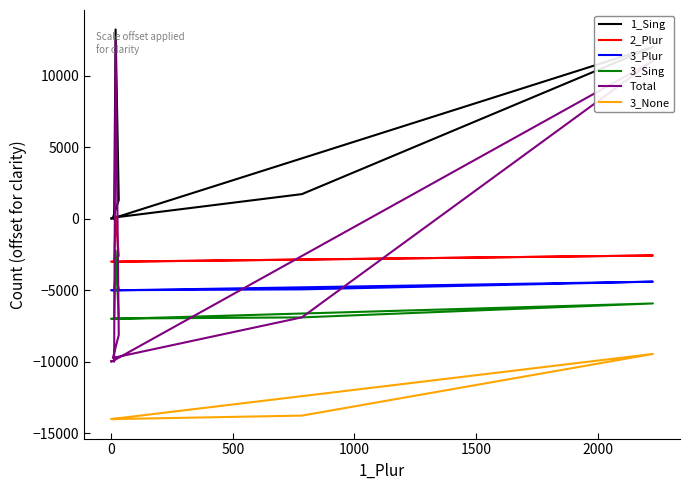

What is the sum of the 3_Plur values at 1000 and 500?

-9930